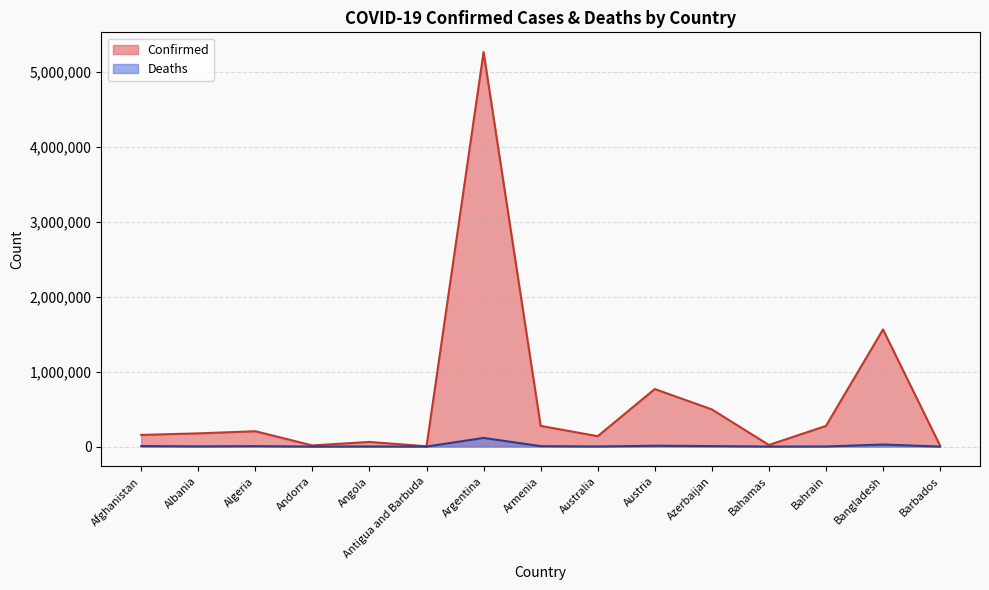

What is the minimum value shown in the chart?

93